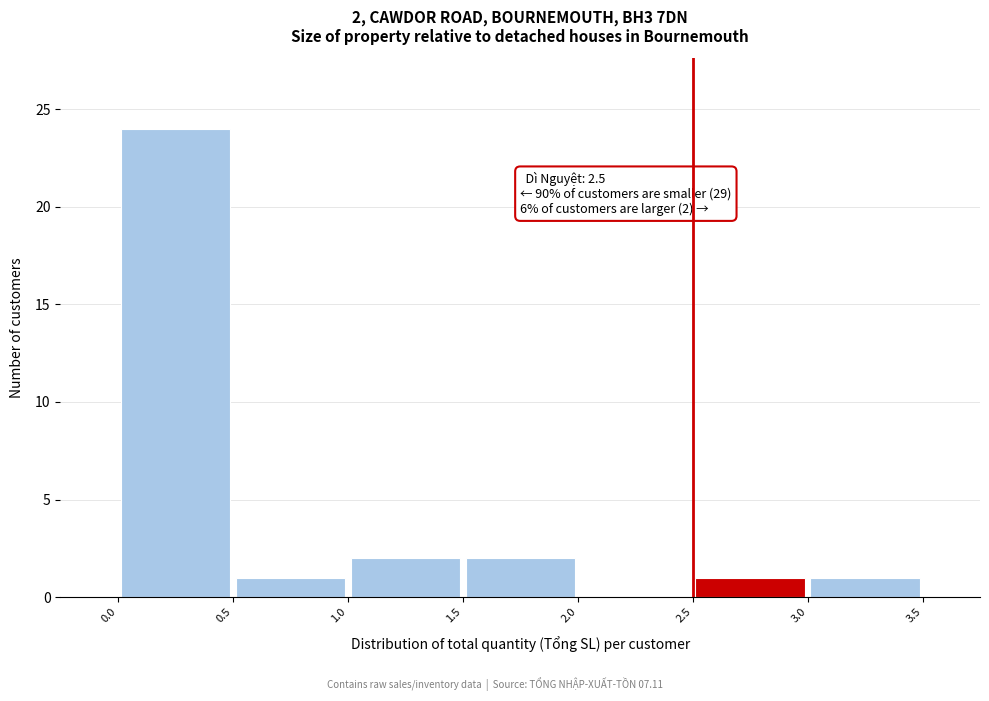

Over which range of the x-axis is the bar tallest?

0.0 to 0.5